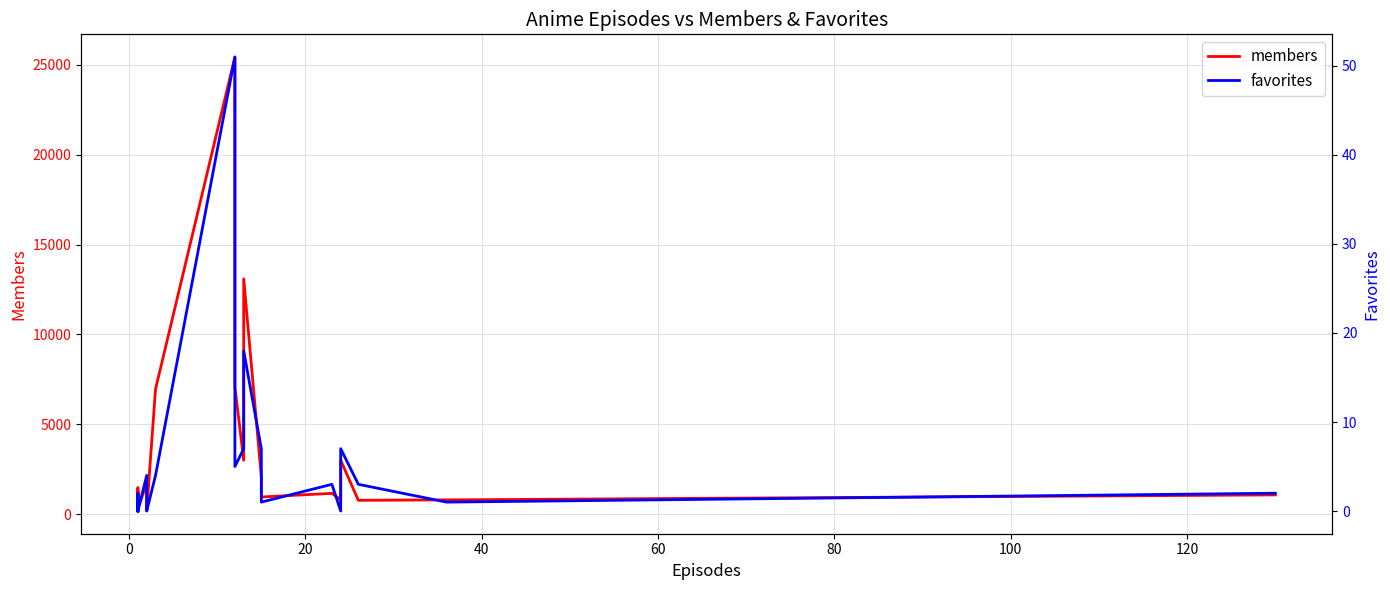

At how many categories does at least one series exceed 23089?

1